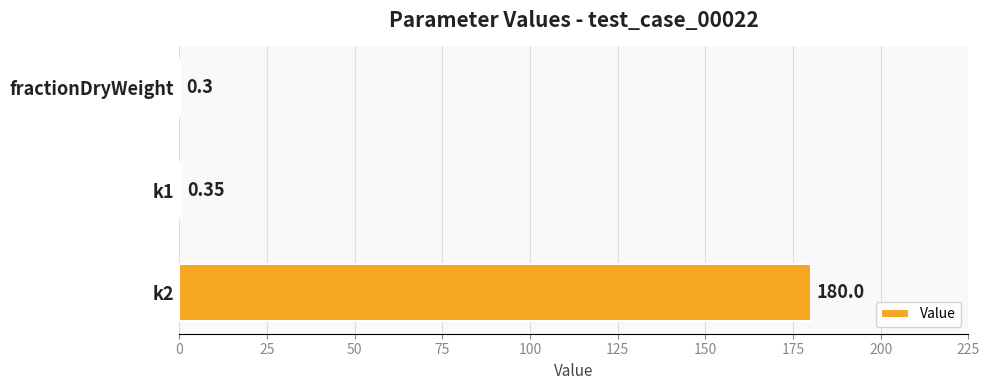

Are the bars grouped side by side (vs. stacked)?

No